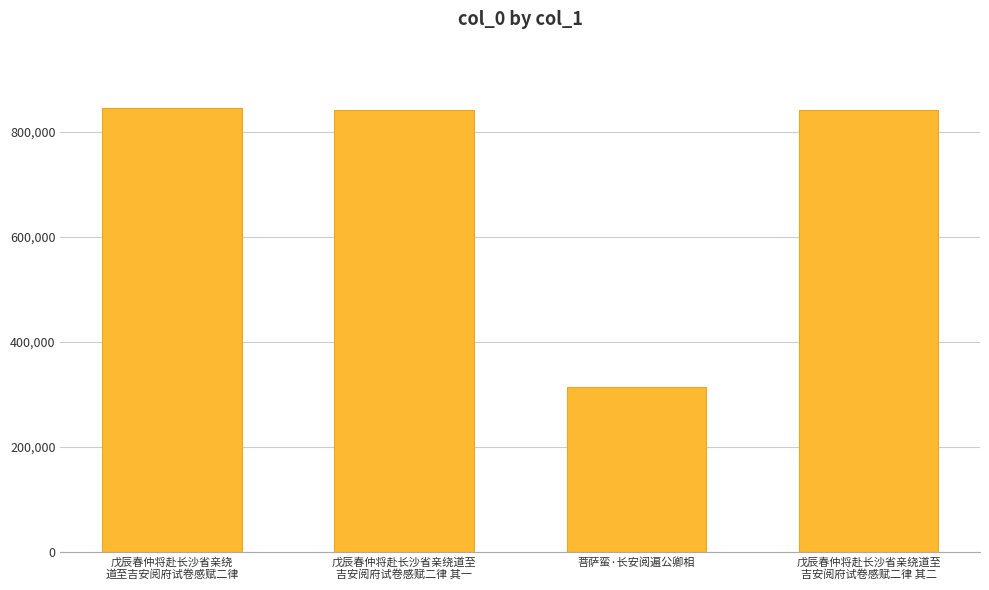

What is the value of the 4th bar from the left?

840891